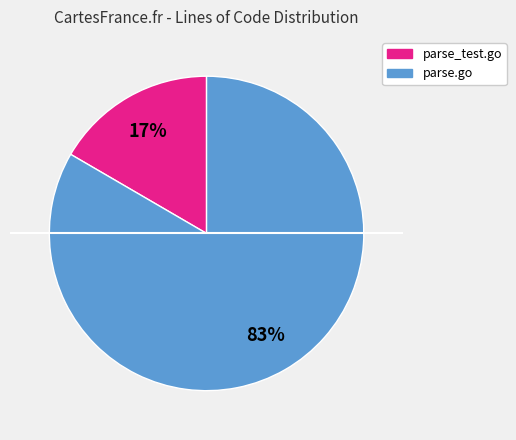

To the nearest percent, what is the combined percentage of parse_test.go and parse.go?

100%